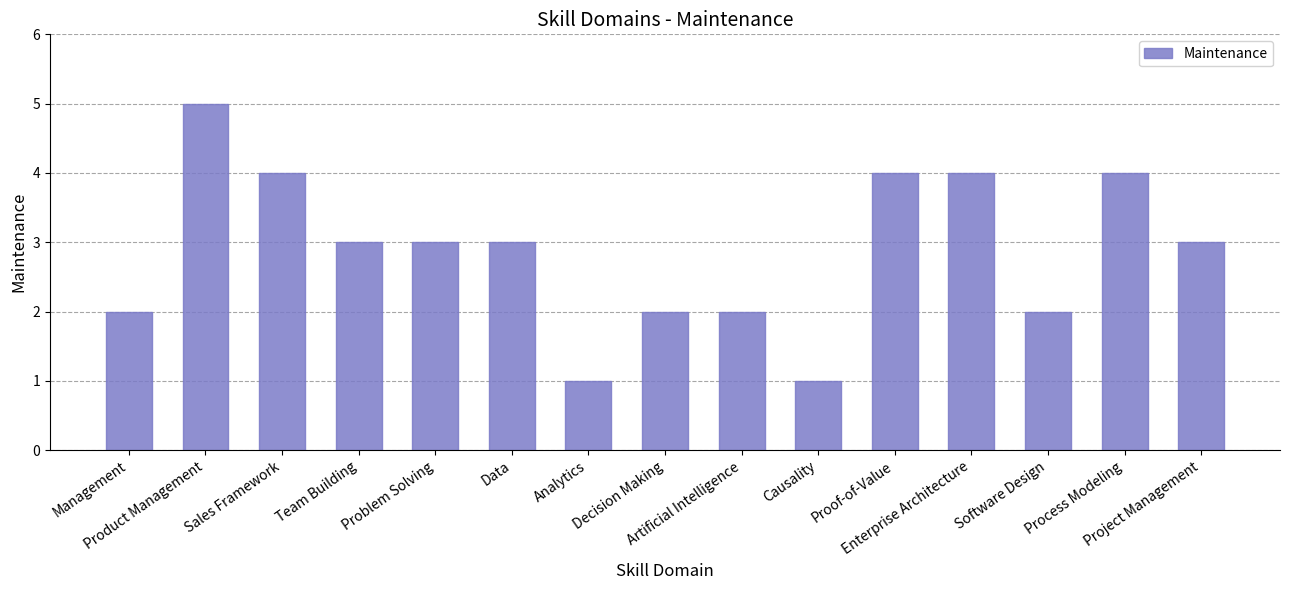

What is the greatest value displayed?

5